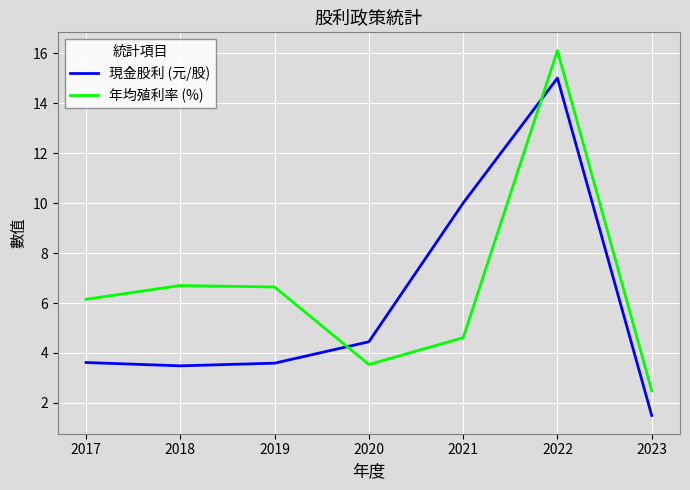

Rank the series at 2020 from highest to lowest value.

現金股利 (元/股), 年均殖利率 (%)